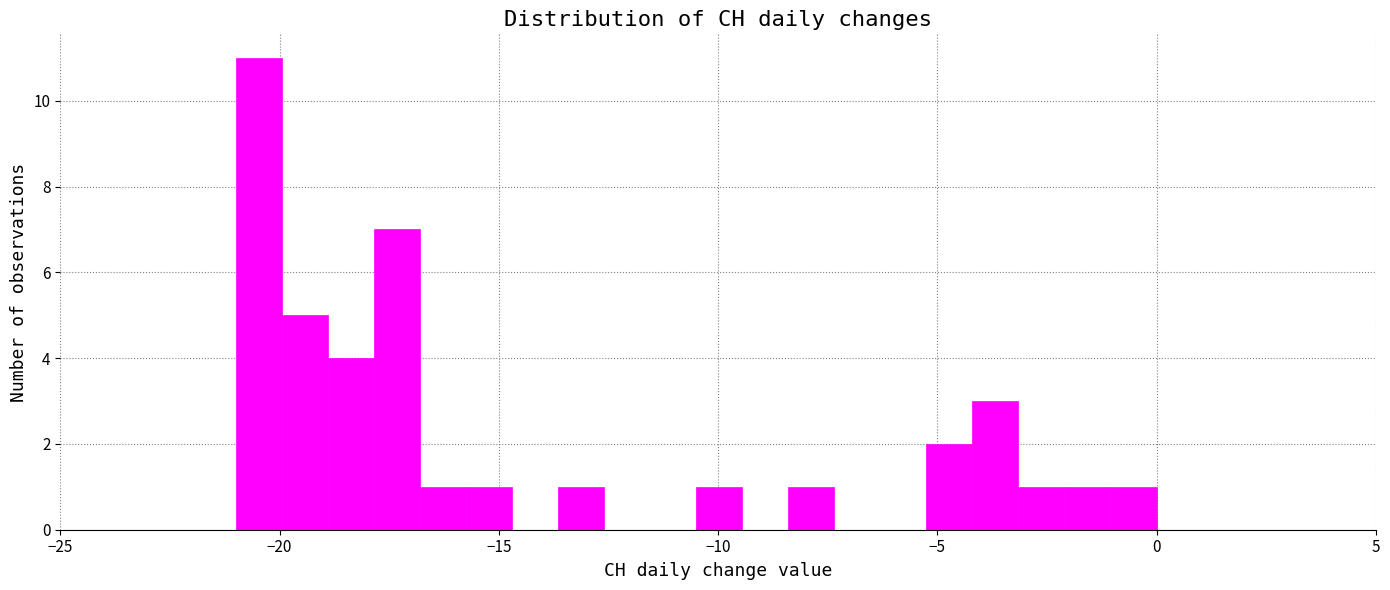

Around what value on the x-axis is the tallest bar? Give the approximate position of its centre, as read against the axis.

-20.5